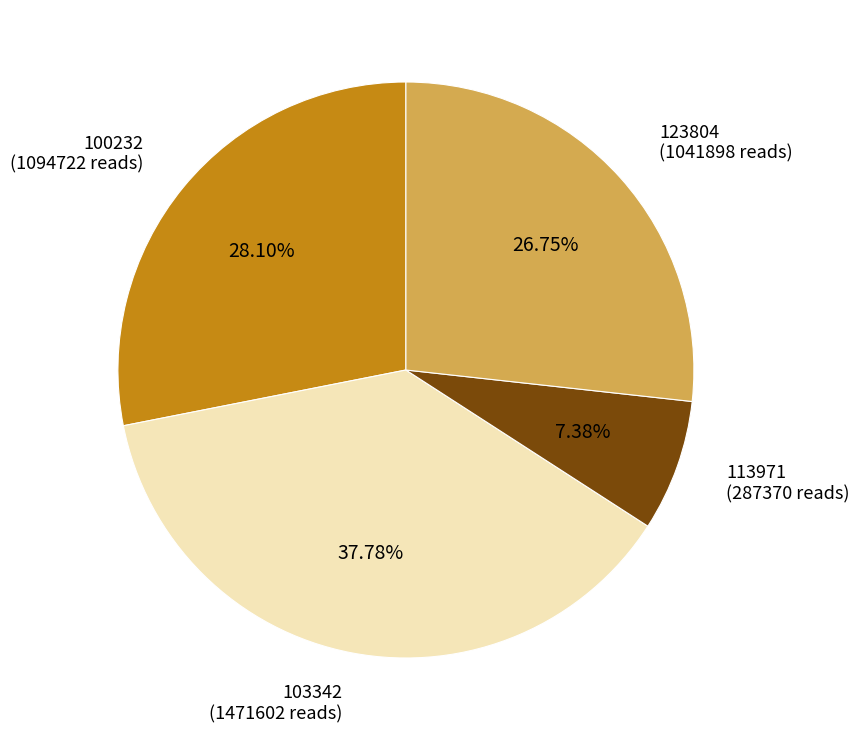

Which slice is the largest?

103342 (1471602 reads)